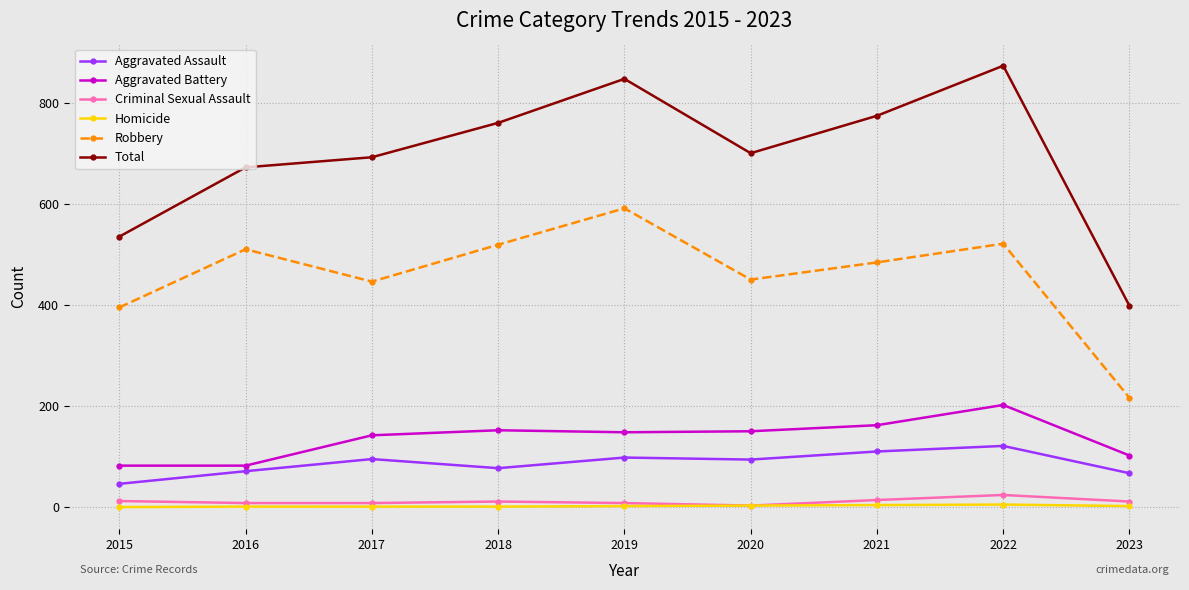

At which label does Aggravated Assault first exceed 94?

2017